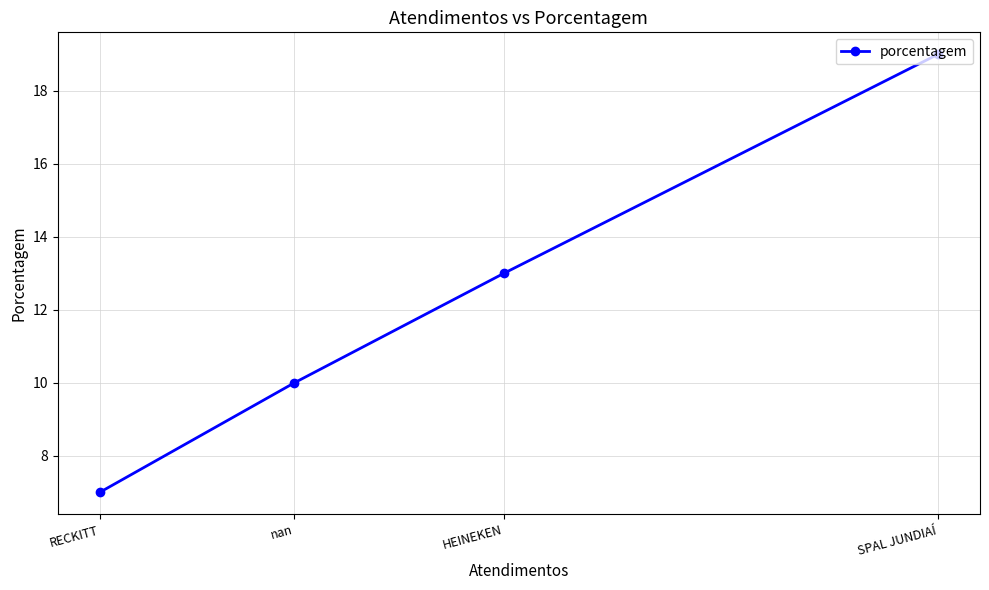

What is the difference between the maximum and second lowest values?

9